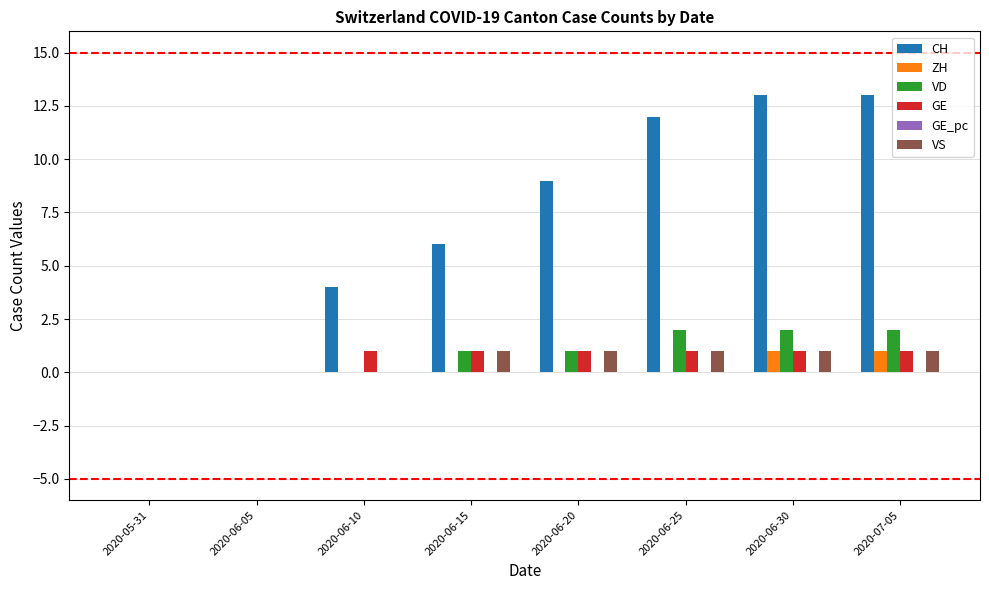

What is the average value of the GE series?

0.8